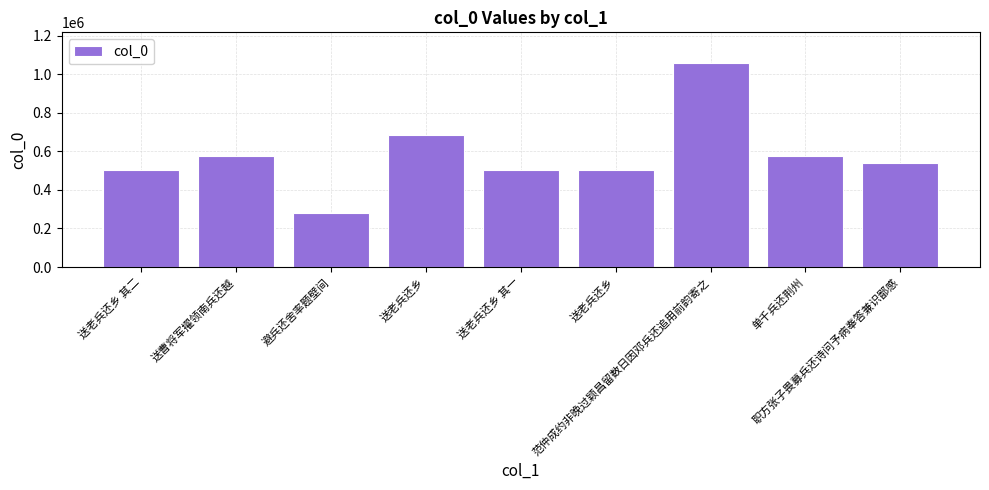

Where does the data first go above 538377?

送曹将军擢领南兵还越